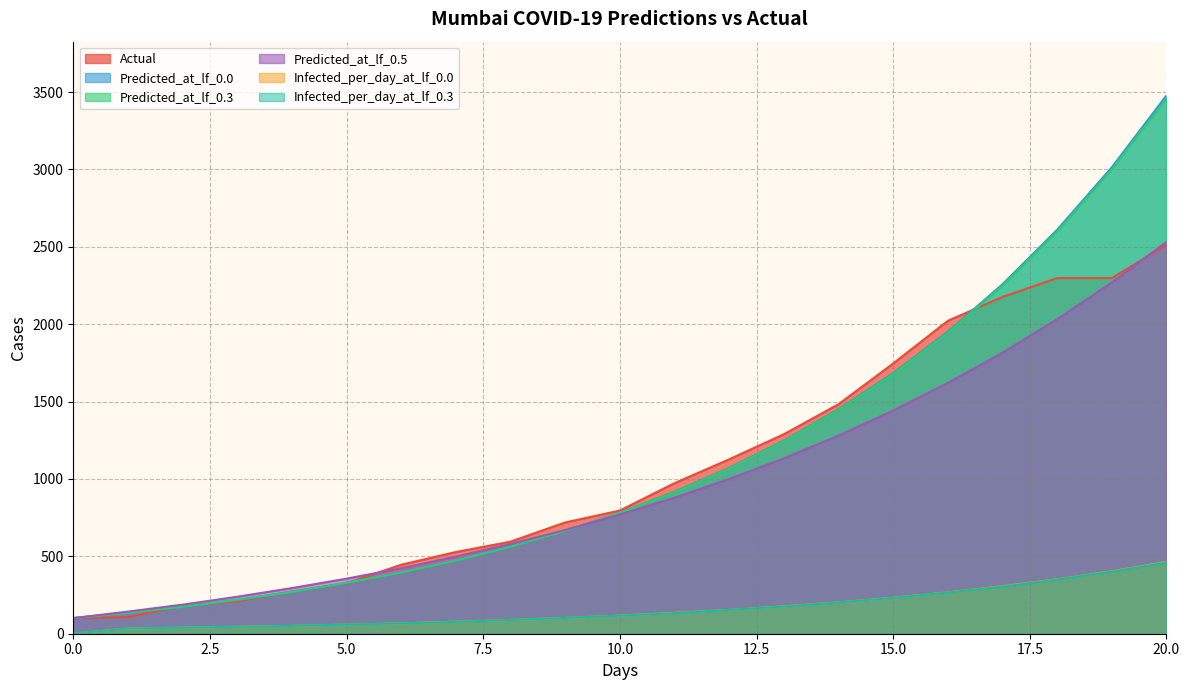

Rank the series by their maximum value, from lowest to highest.

Infected_per_day_at_lf_0.3, Infected_per_day_at_lf_0.0, Actual, Predicted_at_lf_0.5, Predicted_at_lf_0.3, Predicted_at_lf_0.0